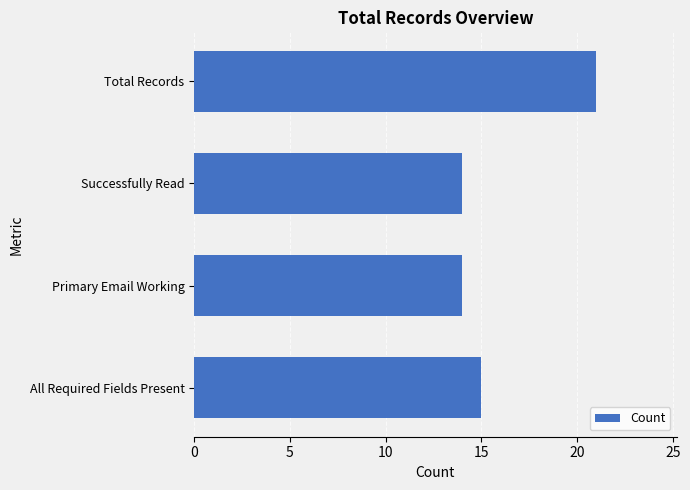

Reading top to bottom, transcribe all the data shown in this chart.

Total Records=21	Successfully Read=14	Primary Email Working=14	All Required Fields Present=15